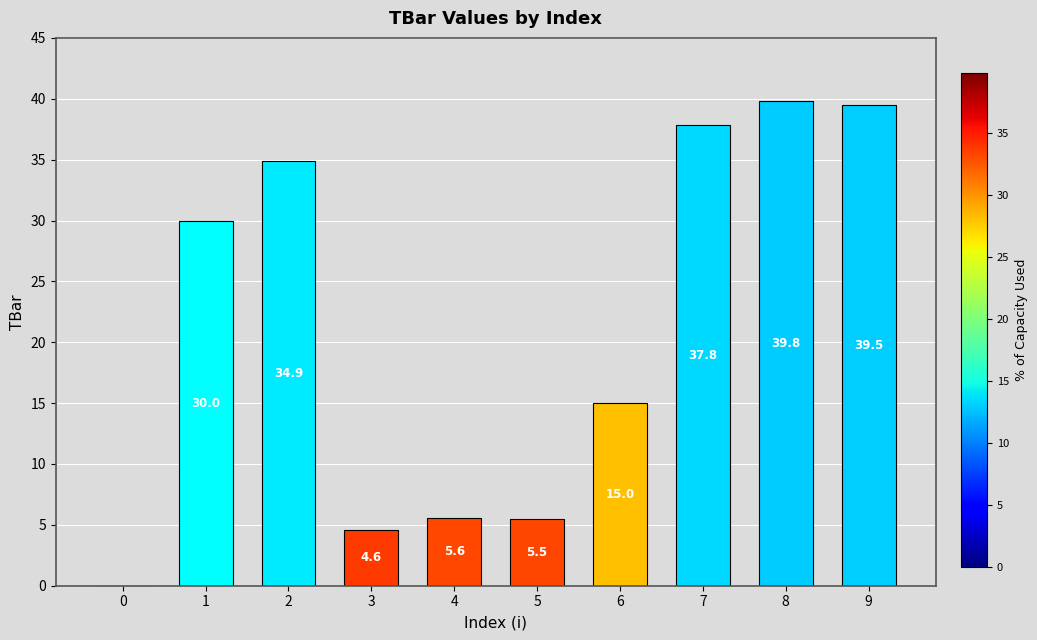

What is the change in value from 6 to 8?

+24.8